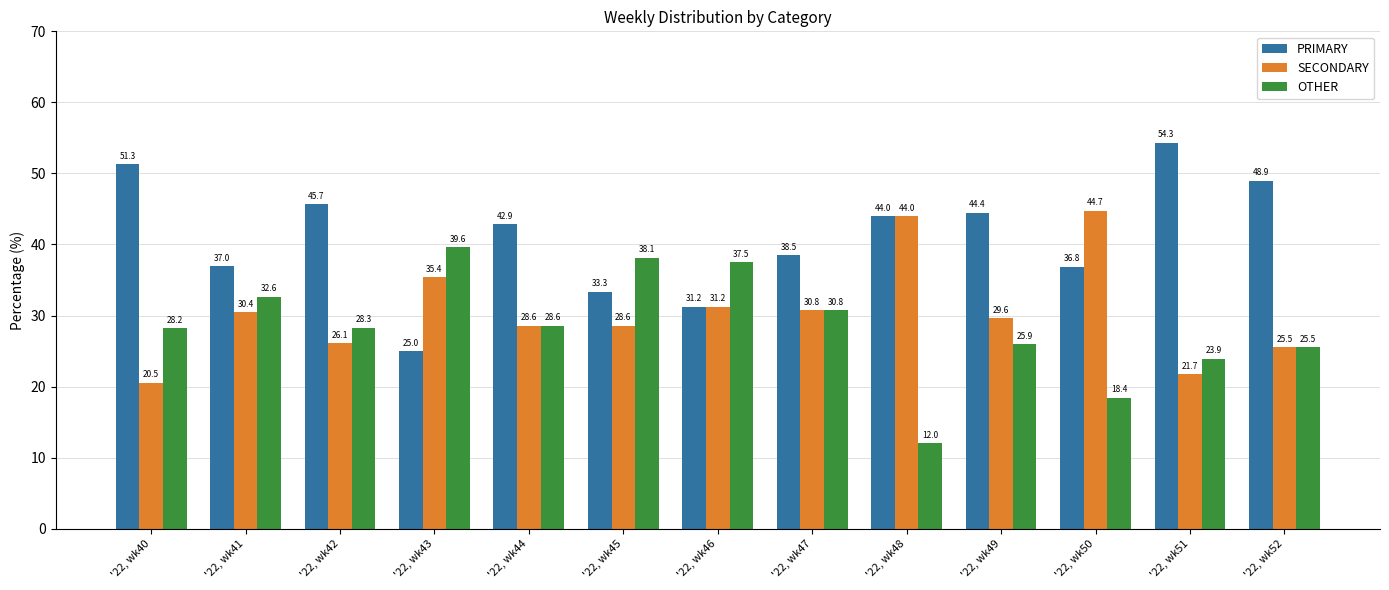

What is the difference between the maximum and minimum values in the OTHER series?

27.6